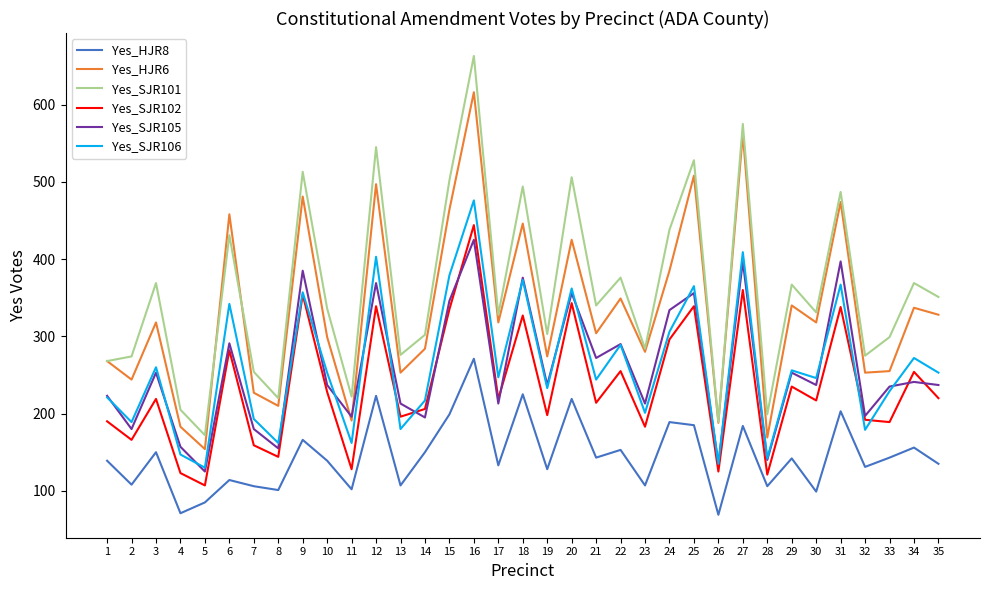

What are all the series names shown in the legend?

Yes_HJR8, Yes_HJR6, Yes_SJR101, Yes_SJR102, Yes_SJR105, Yes_SJR106